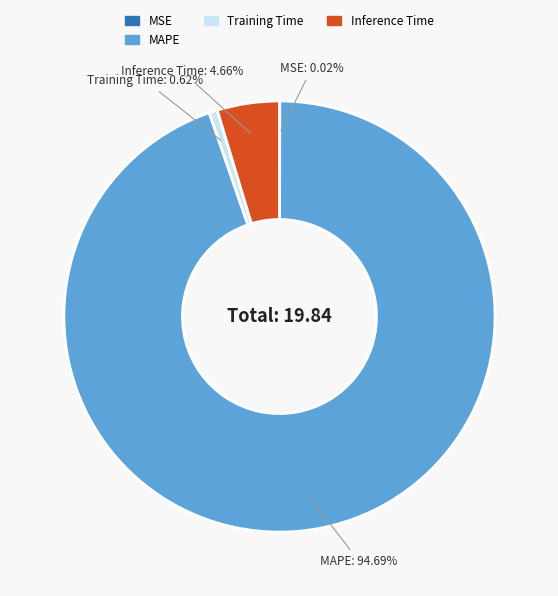

Does any single category account for the majority?

Yes